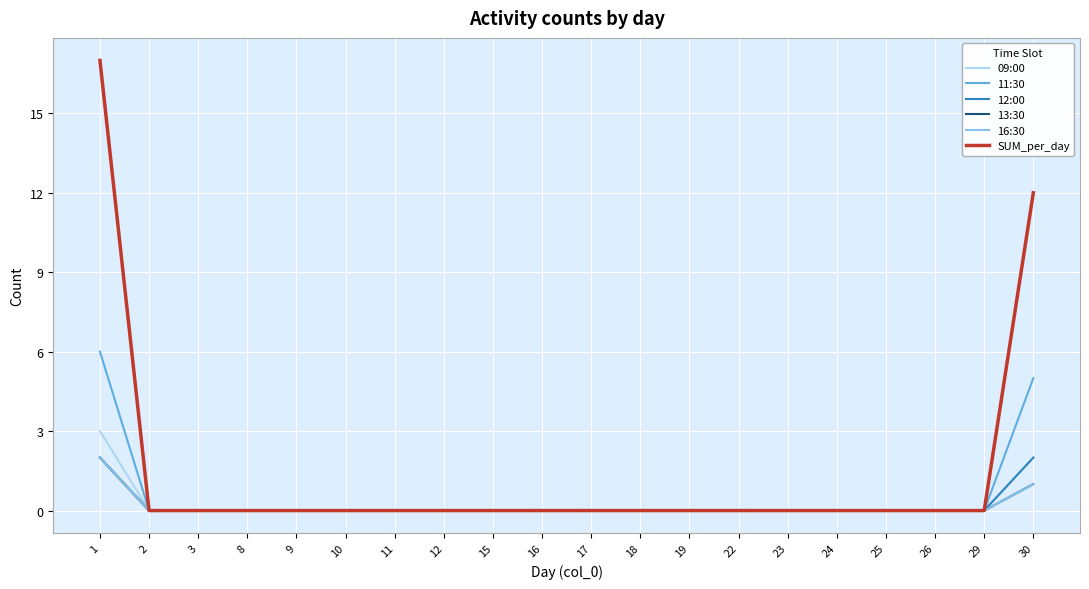

Is this an area chart (filled region under the line)?

No